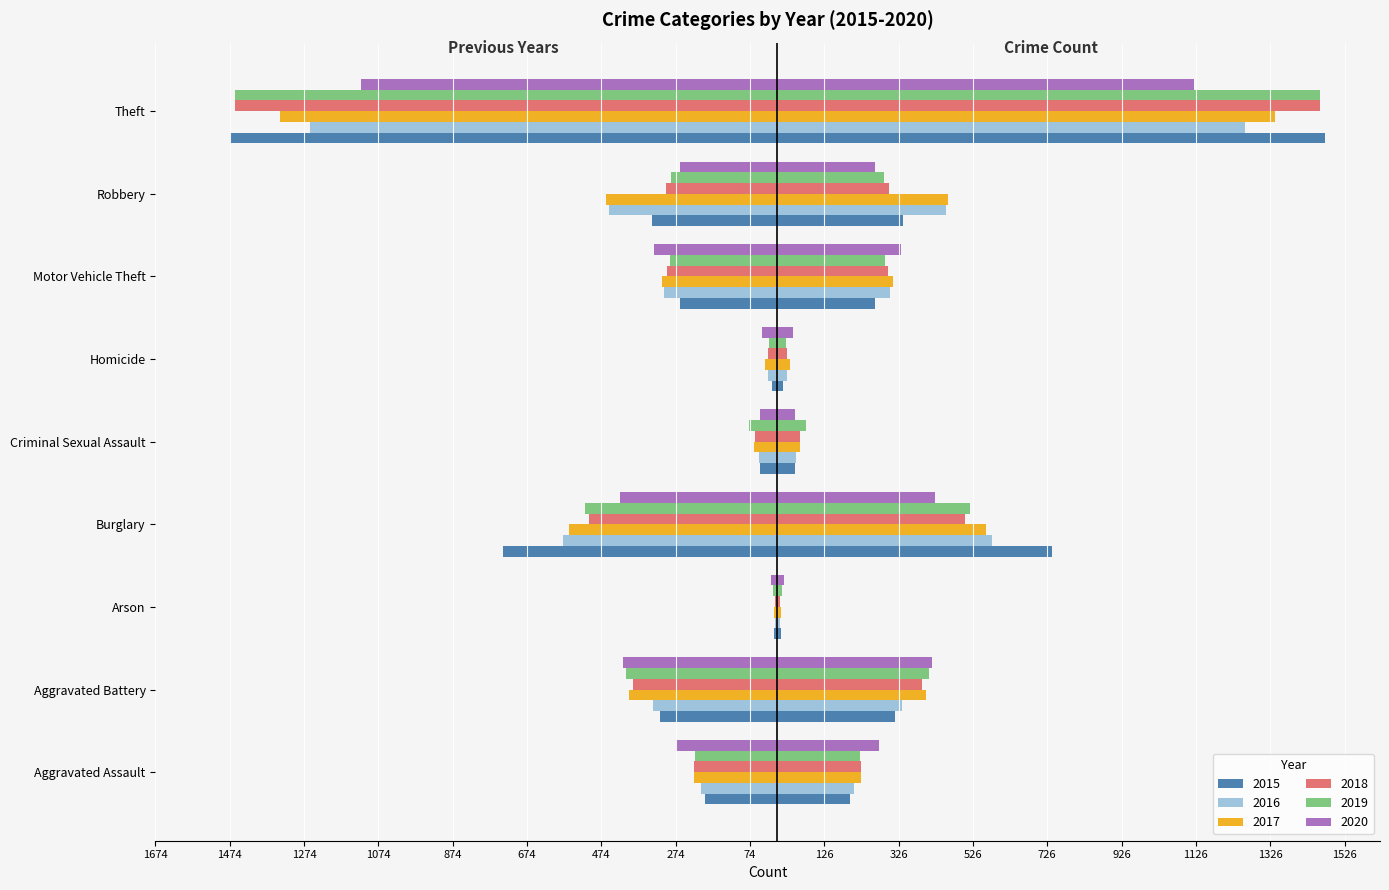

What position from the left is Aggravated Battery?

2